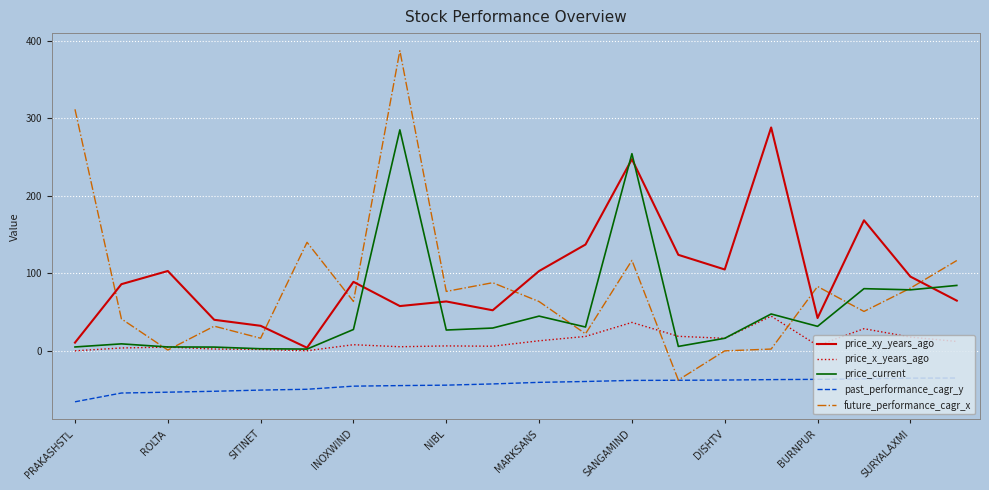

True or false: price_current and past_performance_cagr_y cross at least once.

False